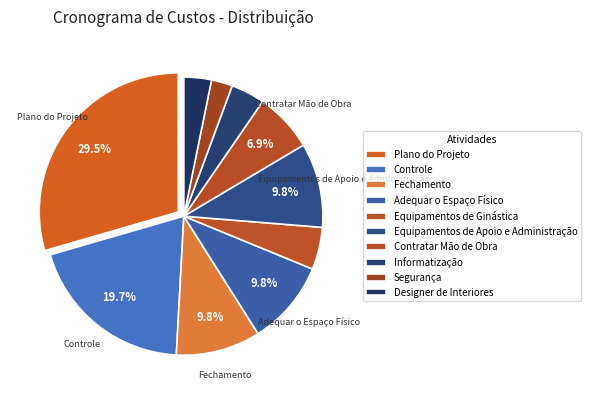

How many segments does this pie chart have?

10